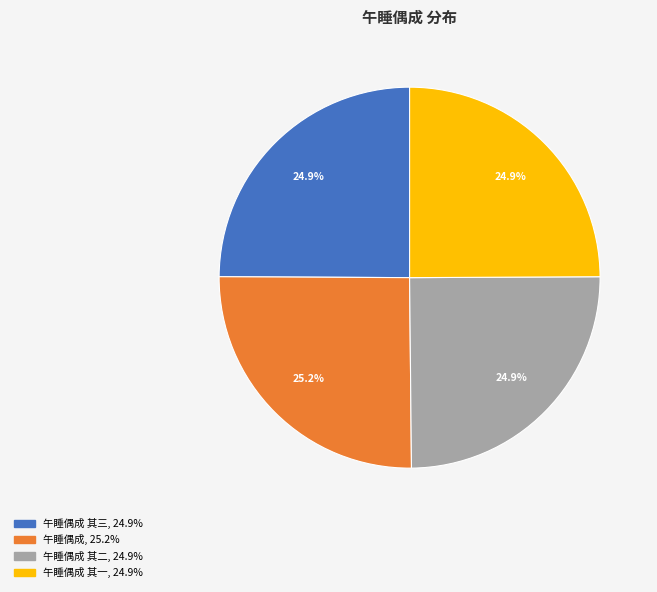

Which category has the biggest portion of the pie?

午睡偶成